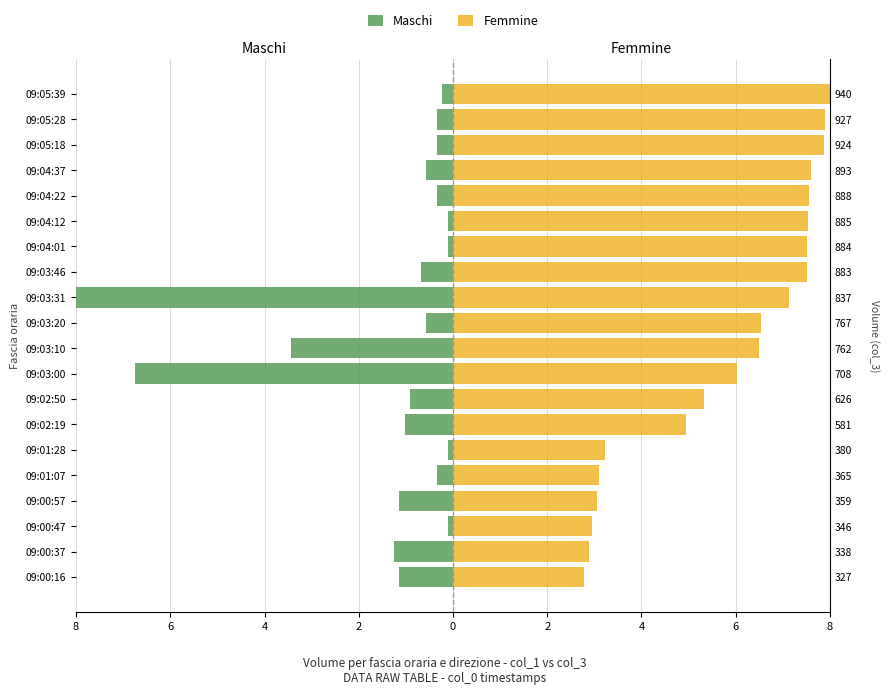

Which series has the largest range (max minus min)?

Maschi